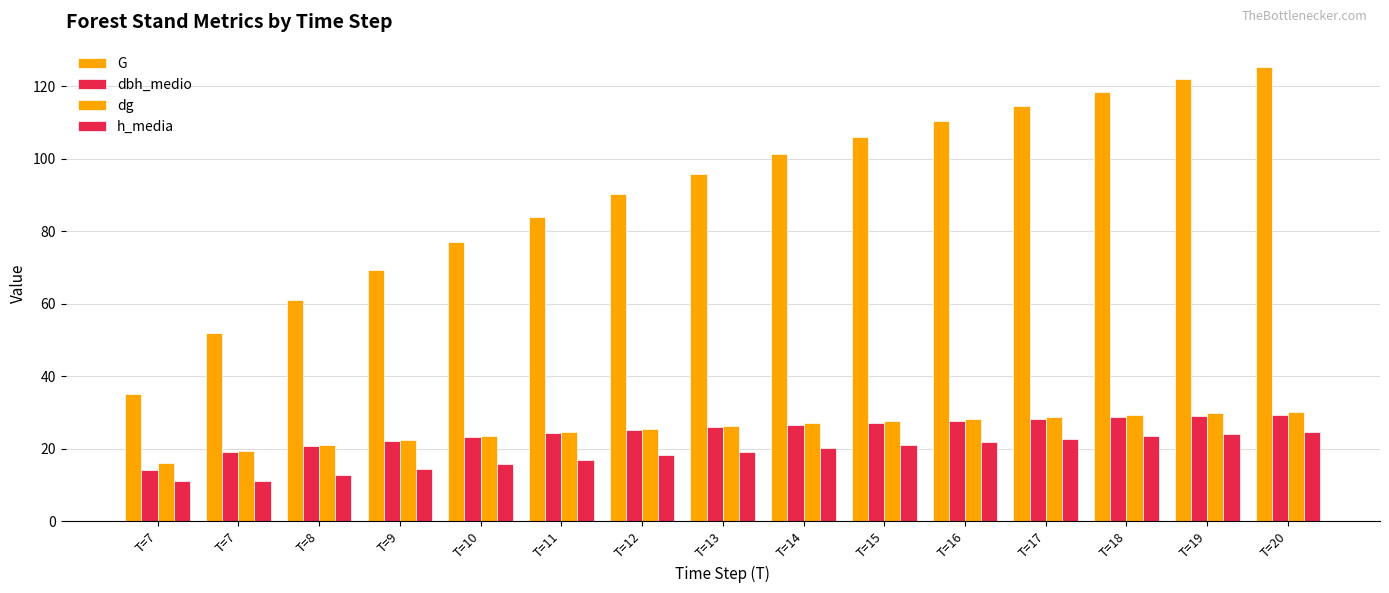

Is the value of G at T=11 greater than the value of dbh_medio at T=11?

Yes